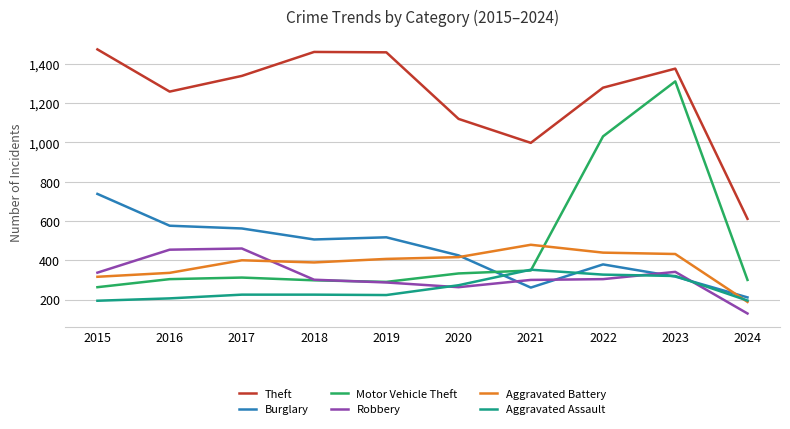

At which category does the chart reach its minimum across all series?

2024